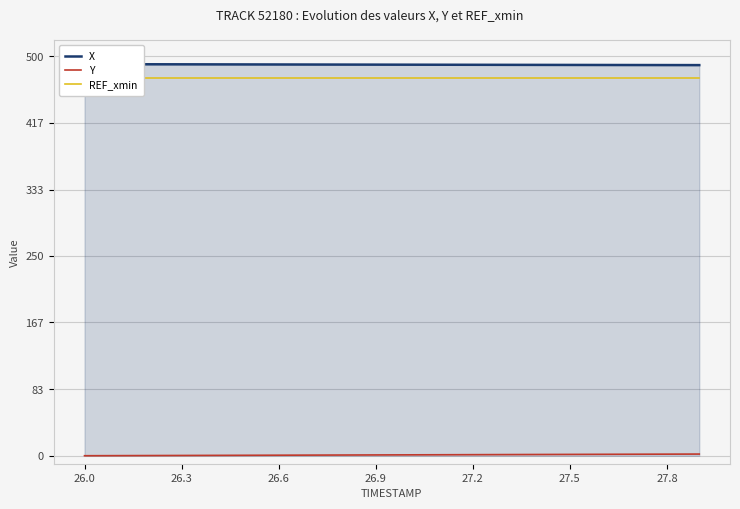

What is the value of the X point at the 15th from the left?

489.1